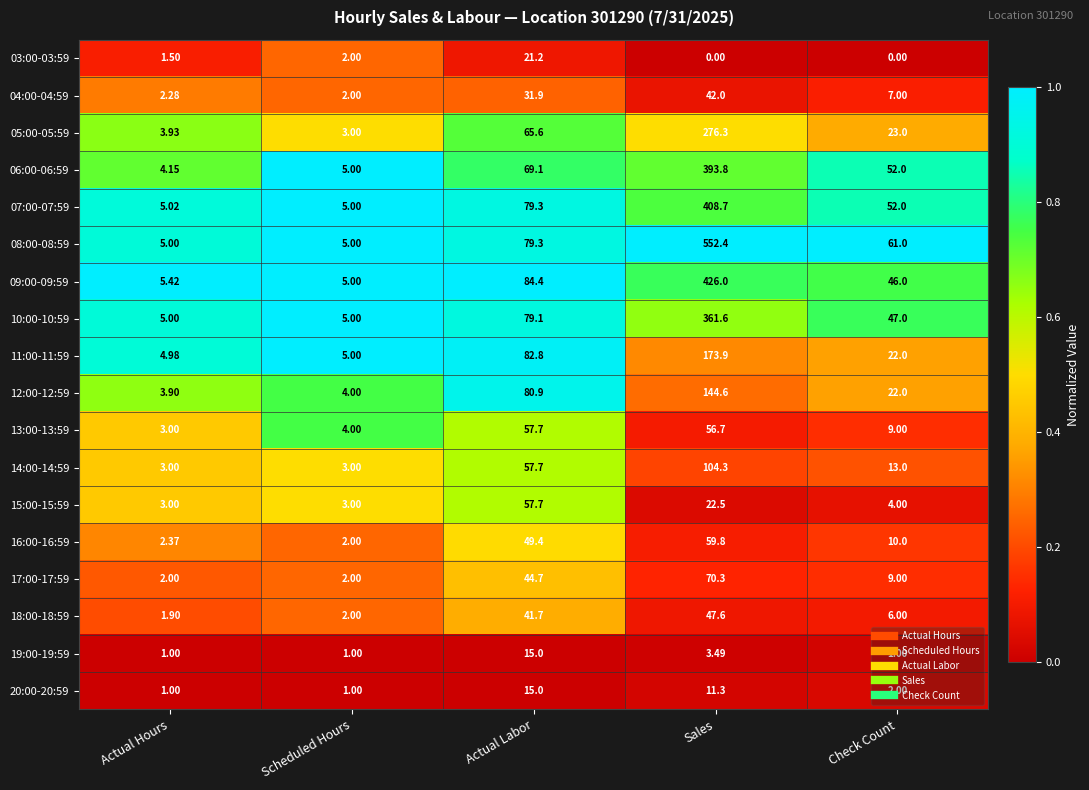

At which label does 09:00-09:59 reach its peak?

Sales